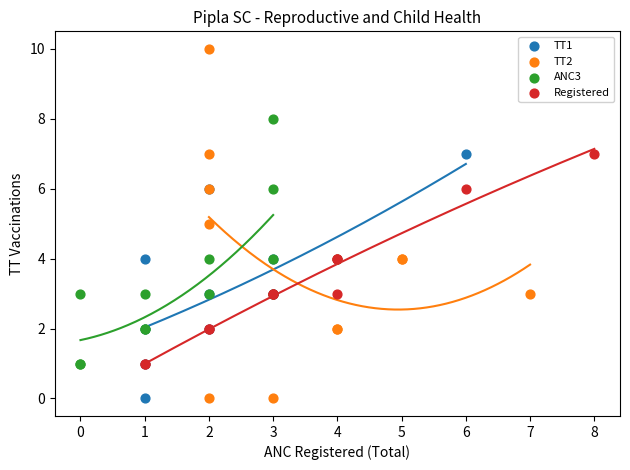

Which series has the largest Y range (max minus min)?

TT2